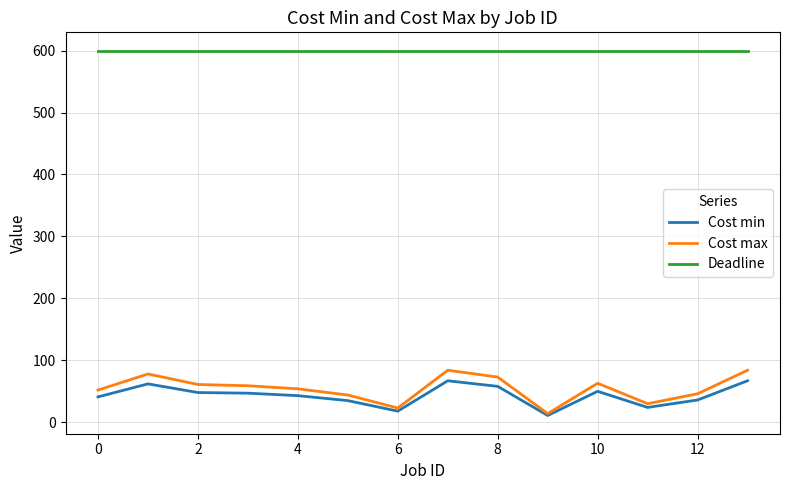

Which series has the largest total across all categories?

Deadline